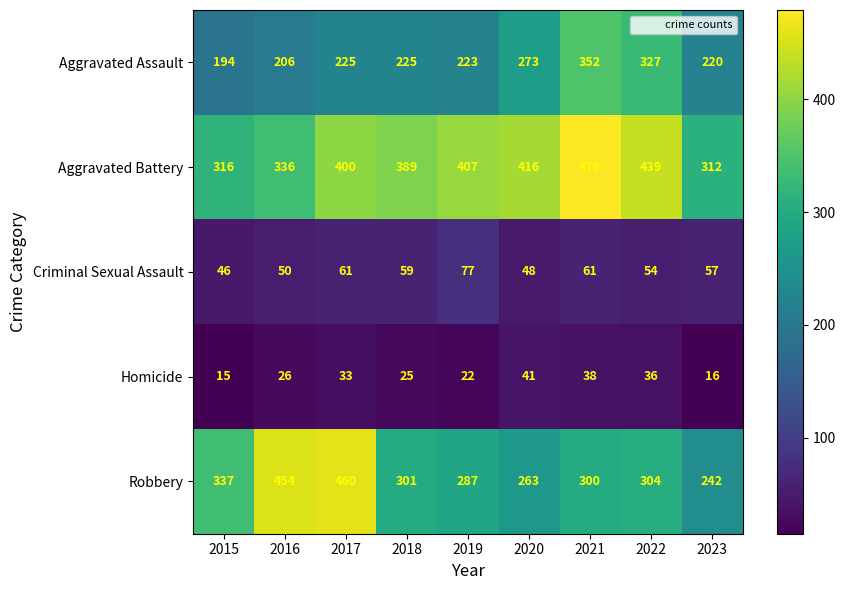

Which category has the highest value in the Aggravated Battery series?

2021